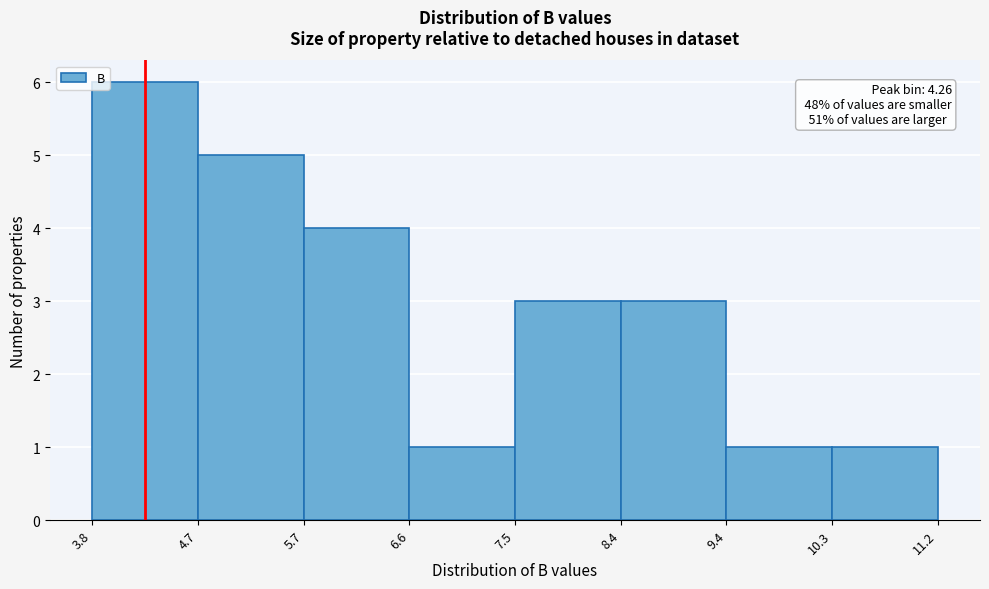

Over which range of the x-axis is the bar tallest?

3.8 to 4.7